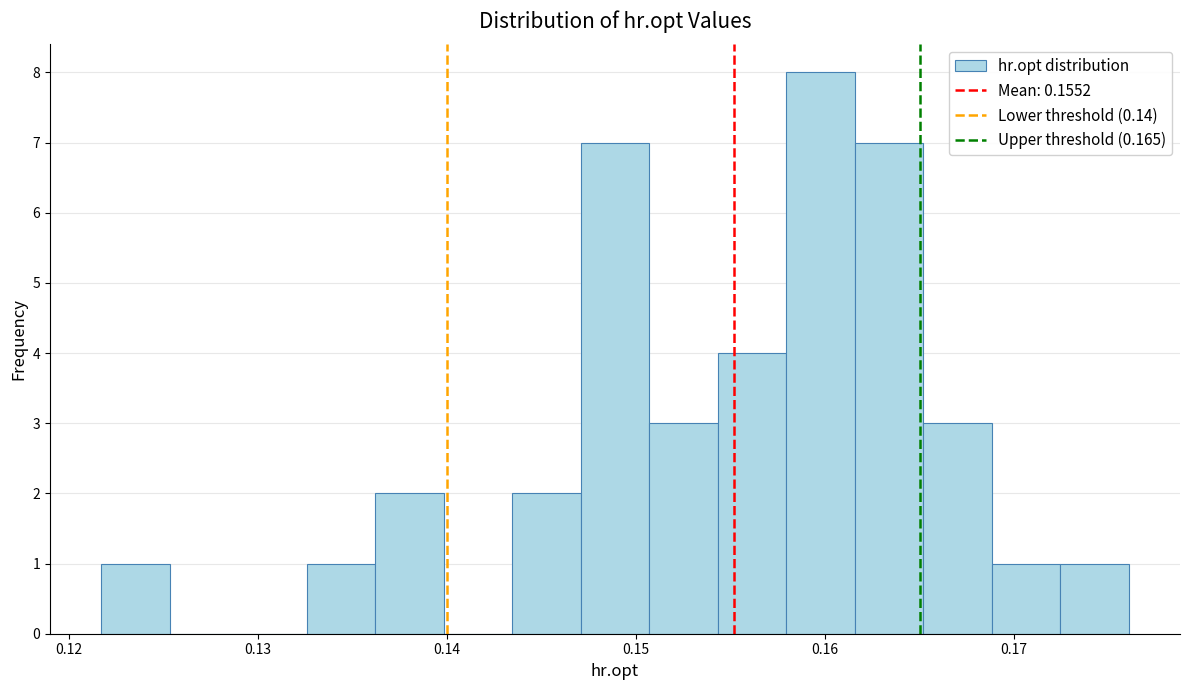

Around what value on the x-axis is the tallest bar? Give the approximate position of its centre, as read against the axis.

0.160